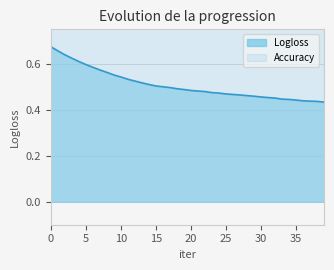

Does the chart have visible grid lines?

Yes